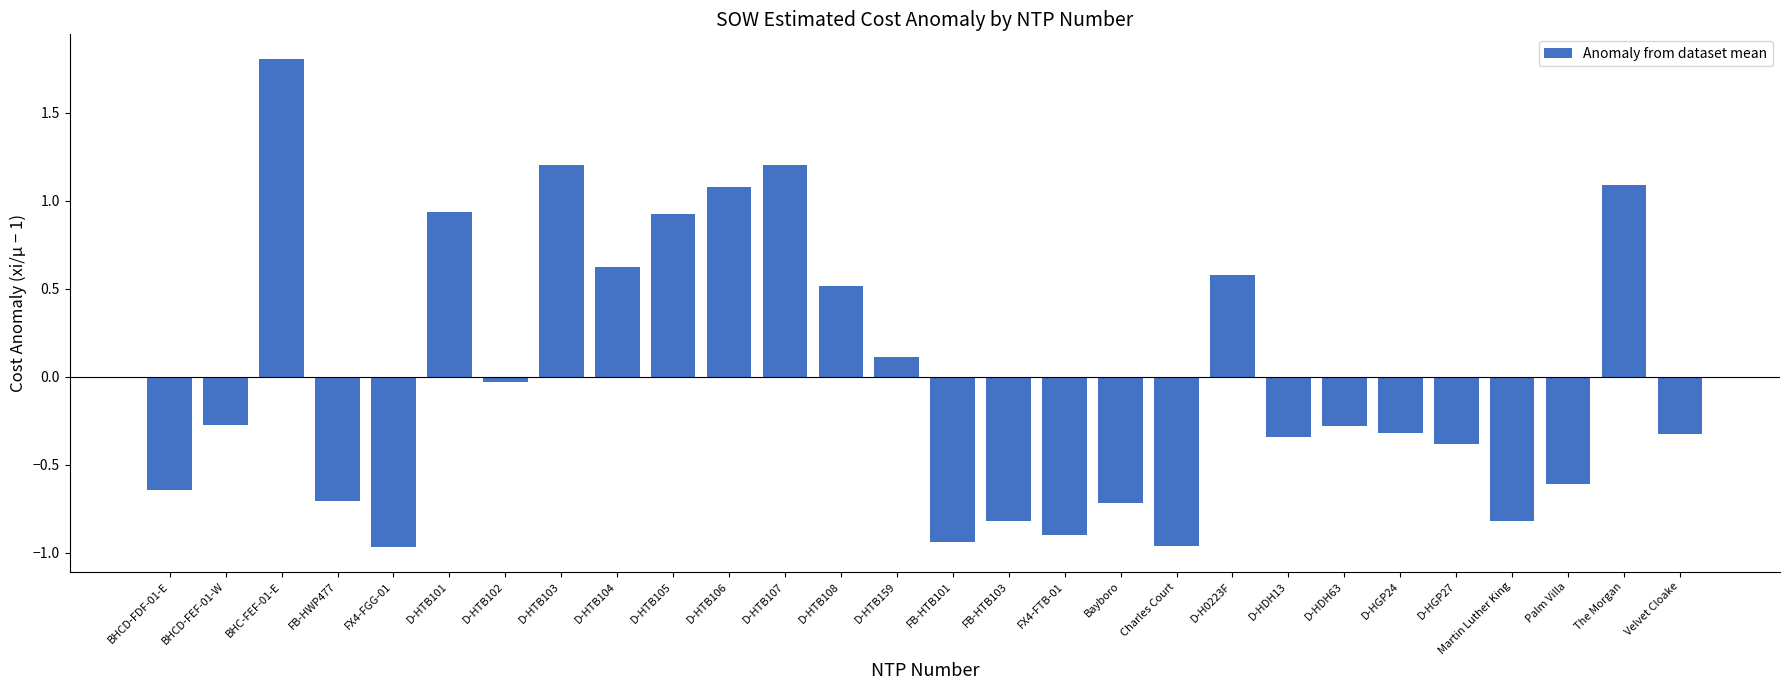

Where is the data nearest to the value 0?

D-HTB102